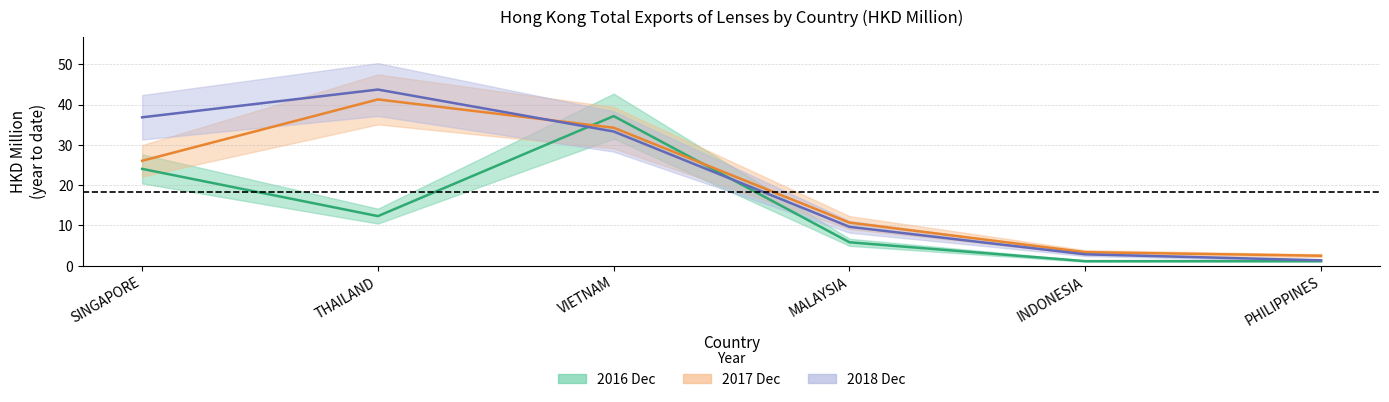

Rank the series by their maximum value, from lowest to highest.

201612, 201712, 201812